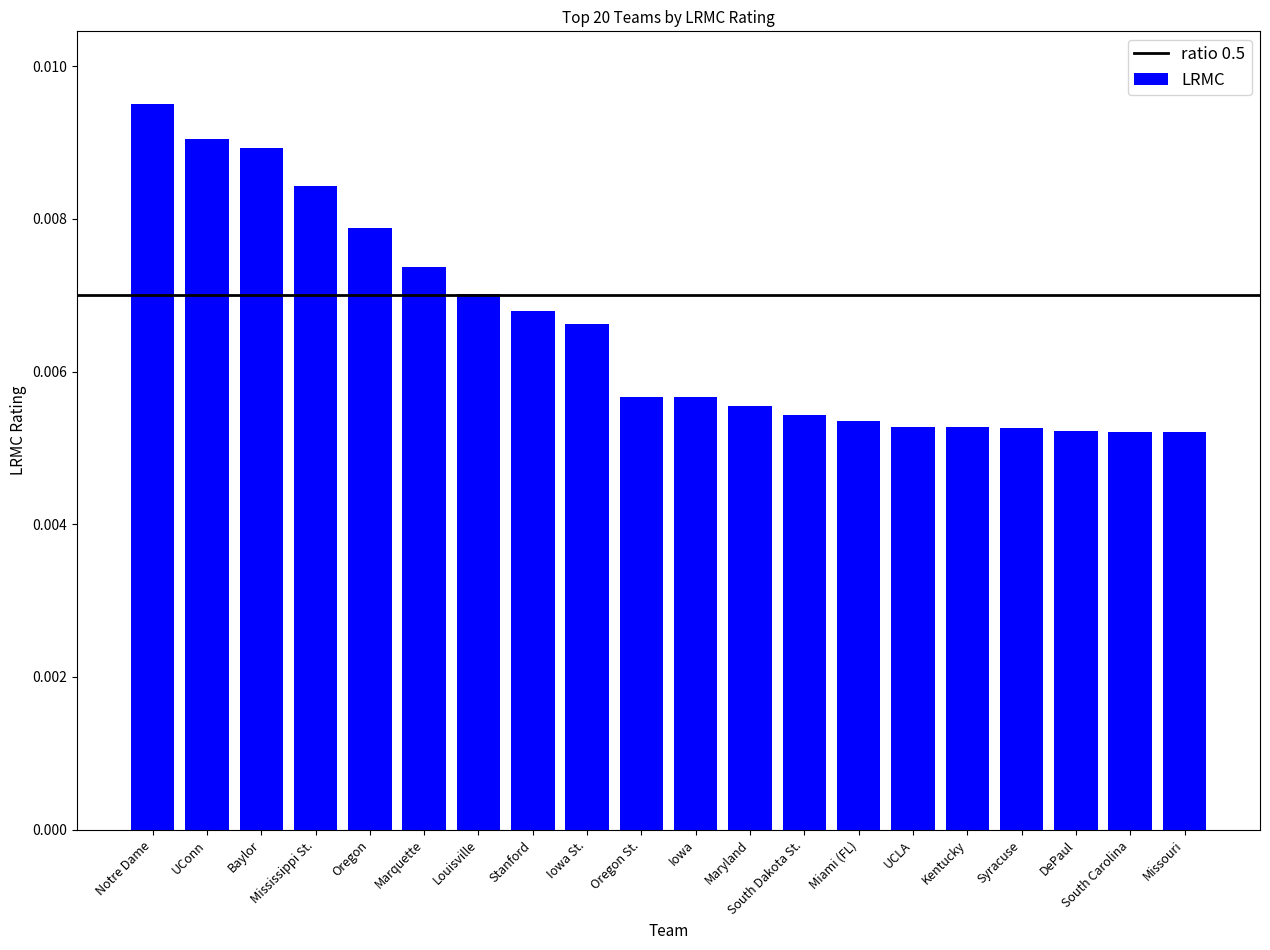

At which category does the chart reach its peak across all series?

Notre Dame